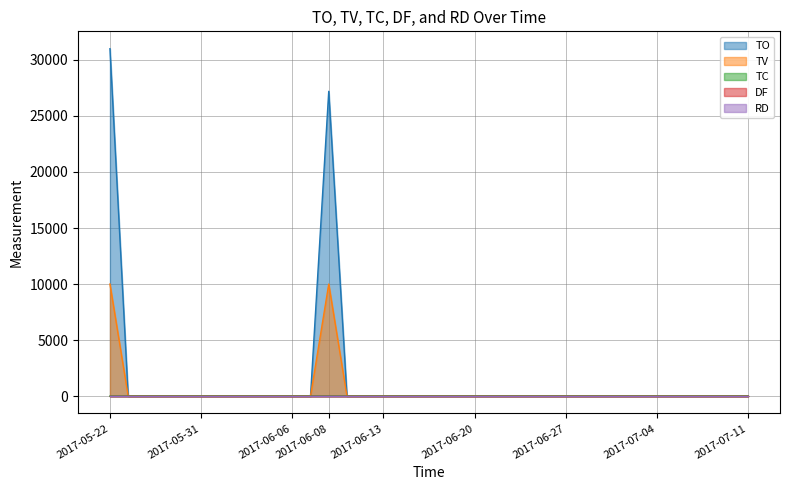

Does the chart have visible grid lines?

Yes